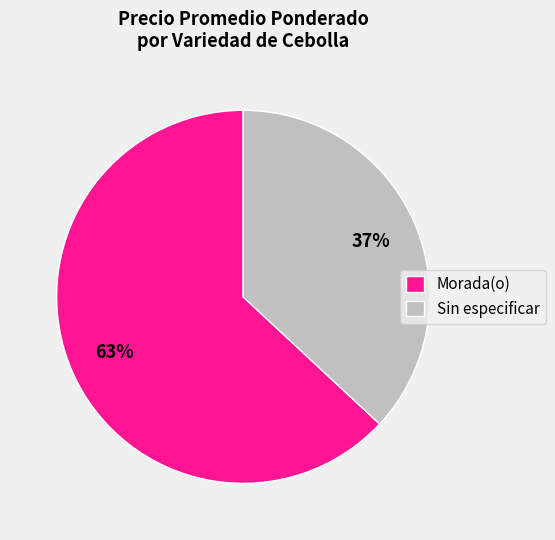

What percentage is the Sin especificar slice, to the nearest percent?

37%